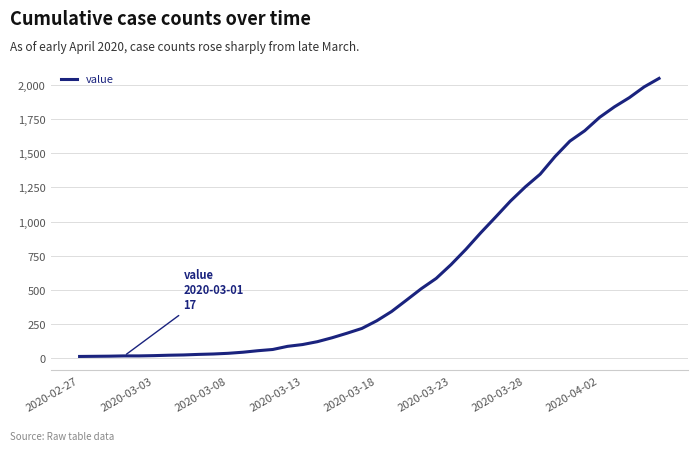

What is the maximum value shown in the chart?

2048